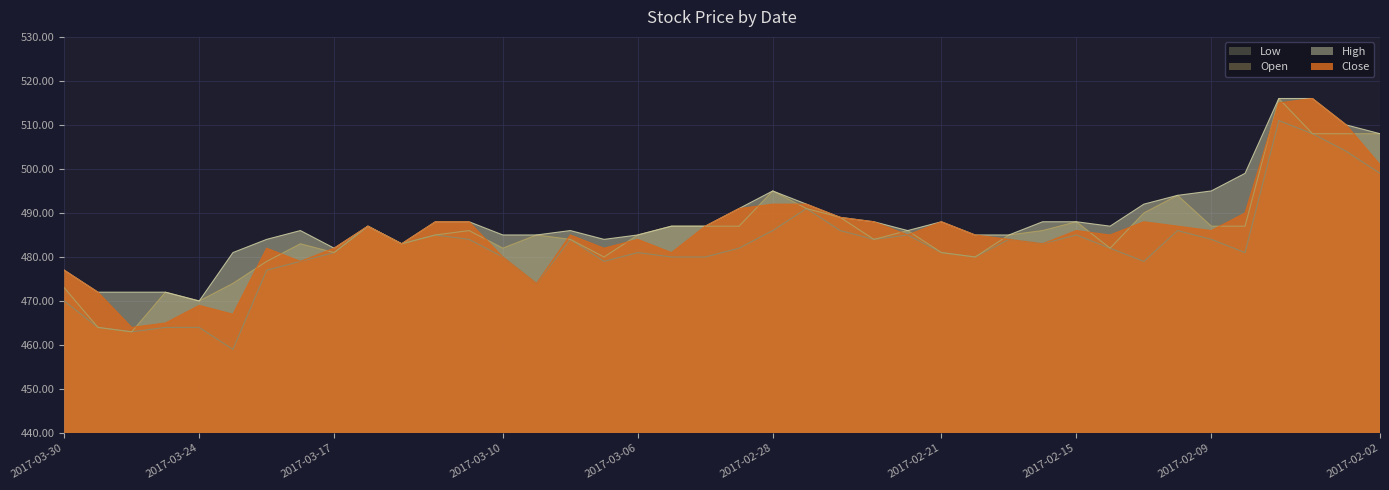

Reading right to left, what are all the values shown in this chart?

Close: 2017-02-02=501	2017-02-03=510	2017-02-06=516	2017-02-07=515	2017-02-08=490	2017-02-09=486	2017-02-10=487	2017-02-13=488	2017-02-14=485	2017-02-15=486	2017-02-16=483	2017-02-17=484	2017-02-20=485	2017-02-21=488	2017-02-22=485	2017-02-23=488	2017-02-24=489	2017-02-27=492	2017-02-28=492	2017-03-01=491	2017-03-02=487	2017-03-03=481	2017-03-06=484	2017-03-07=482	2017-03-08=485	2017-03-09=474	2017-03-10=480	2017-03-13=488	2017-03-14=488	2017-03-15=483	2017-03-16=487	2017-03-17=482	2017-03-21=479	2017-03-22=482	2017-03-23=467	2017-03-24=469	2017-03-27=465	2017-03-28=464	2017-03-29=472	2017-03-30=477
High: 2017-02-02=508	2017-02-03=510	2017-02-06=516	2017-02-07=516	2017-02-08=499	2017-02-09=495	2017-02-10=494	2017-02-13=492	2017-02-14=487	2017-02-15=488	2017-02-16=488	2017-02-17=485	2017-02-20=485	2017-02-21=488	2017-02-22=486	2017-02-23=488	2017-02-24=489	2017-02-27=492	2017-02-28=495	2017-03-01=491	2017-03-02=487	2017-03-03=487	2017-03-06=485	2017-03-07=484	2017-03-08=486	2017-03-09=485	2017-03-10=485	2017-03-13=488	2017-03-14=488	2017-03-15=483	2017-03-16=487	2017-03-17=482	2017-03-21=486	2017-03-22=484	2017-03-23=481	2017-03-24=470	2017-03-27=472	2017-03-28=472	2017-03-29=472	2017-03-30=477
Low: 2017-02-02=499	2017-02-03=504	2017-02-06=508	2017-02-07=511	2017-02-08=481	2017-02-09=484	2017-02-10=486	2017-02-13=479	2017-02-14=482	2017-02-15=485	2017-02-16=483	2017-02-17=484	2017-02-20=480	2017-02-21=481	2017-02-22=485	2017-02-23=484	2017-02-24=486	2017-02-27=491	2017-02-28=486	2017-03-01=482	2017-03-02=480	2017-03-03=480	2017-03-06=481	2017-03-07=479	2017-03-08=484	2017-03-09=474	2017-03-10=480	2017-03-13=484	2017-03-14=485	2017-03-15=483	2017-03-16=487	2017-03-17=481	2017-03-21=479	2017-03-22=477	2017-03-23=459	2017-03-24=464	2017-03-27=464	2017-03-28=463	2017-03-29=464	2017-03-30=470
Open: 2017-02-02=508	2017-02-03=508	2017-02-06=508	2017-02-07=516	2017-02-08=487	2017-02-09=487	2017-02-10=494	2017-02-13=490	2017-02-14=482	2017-02-15=488	2017-02-16=486	2017-02-17=485	2017-02-20=480	2017-02-21=481	2017-02-22=486	2017-02-23=484	2017-02-24=489	2017-02-27=491	2017-02-28=495	2017-03-01=487	2017-03-02=487	2017-03-03=487	2017-03-06=485	2017-03-07=480	2017-03-08=484	2017-03-09=485	2017-03-10=482	2017-03-13=486	2017-03-14=485	2017-03-15=483	2017-03-16=487	2017-03-17=481	2017-03-21=483	2017-03-22=479	2017-03-23=474	2017-03-24=470	2017-03-27=472	2017-03-28=463	2017-03-29=464	2017-03-30=473